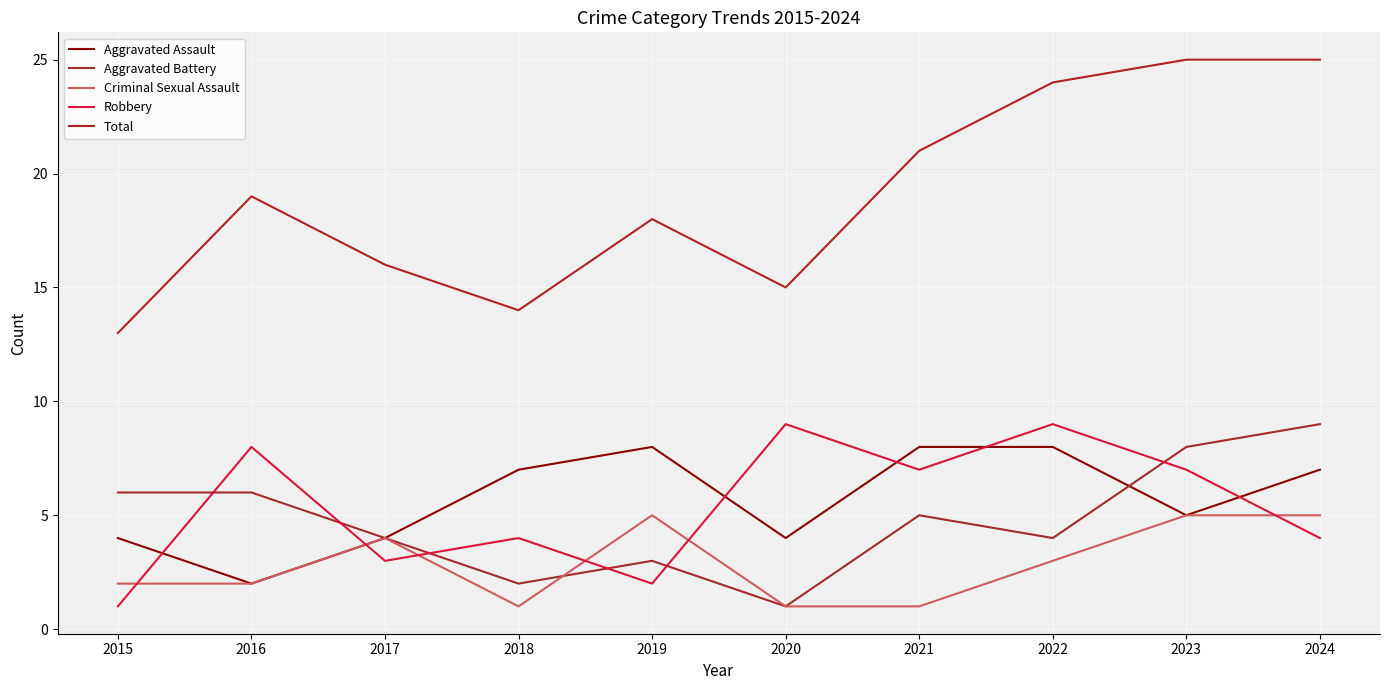

Which has a higher value, 2020 or 2017?

2020